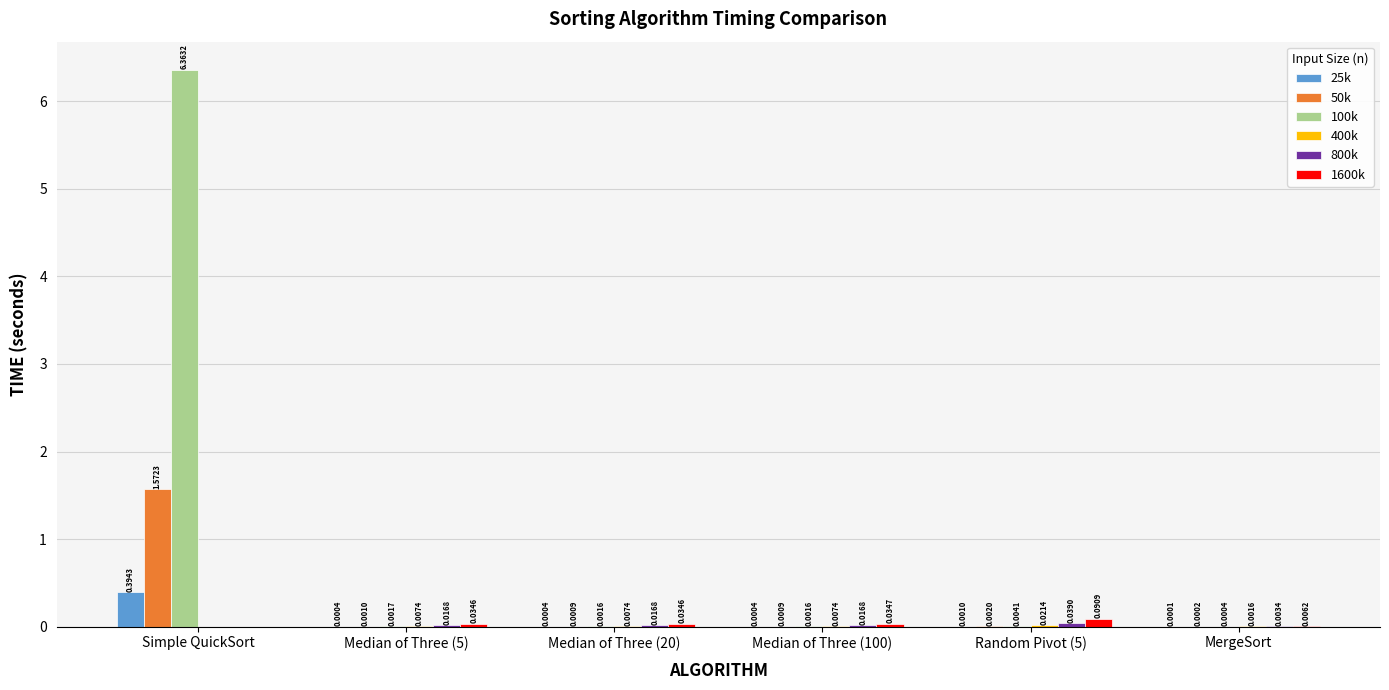

Which category has the highest value across all series?

Simple QuickSort